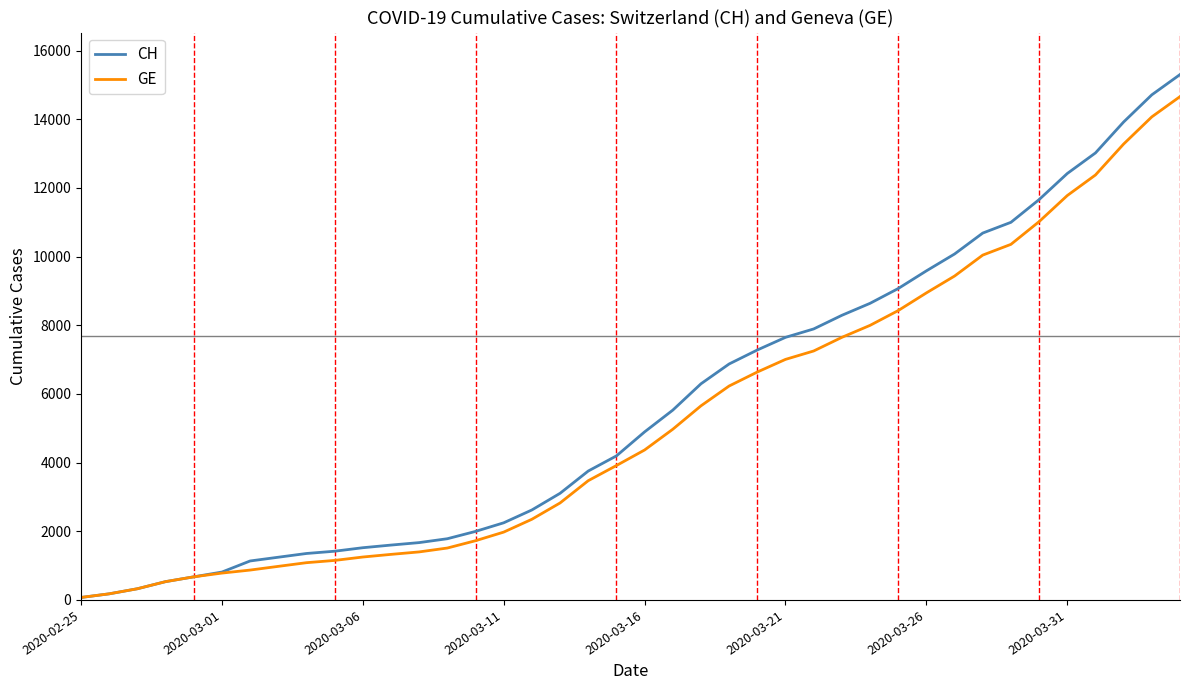

Does the chart display data point markers on the line(s)?

No